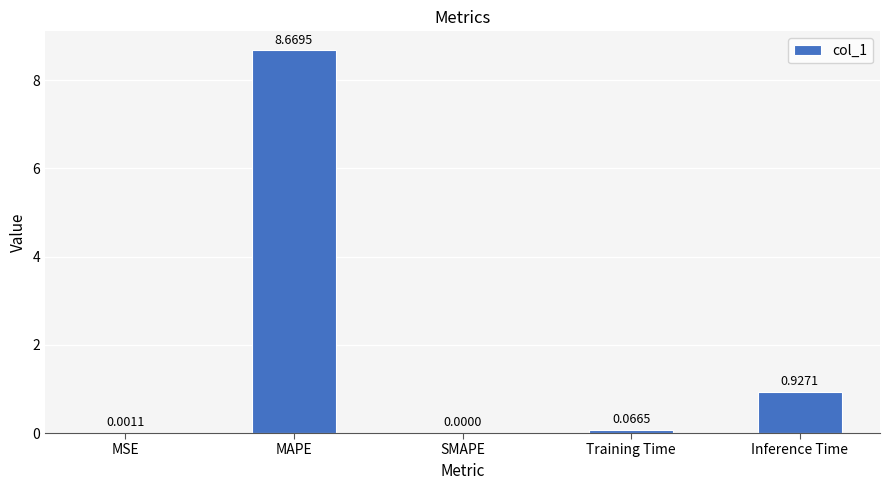

Where is the data nearest to the value 4?

Inference Time